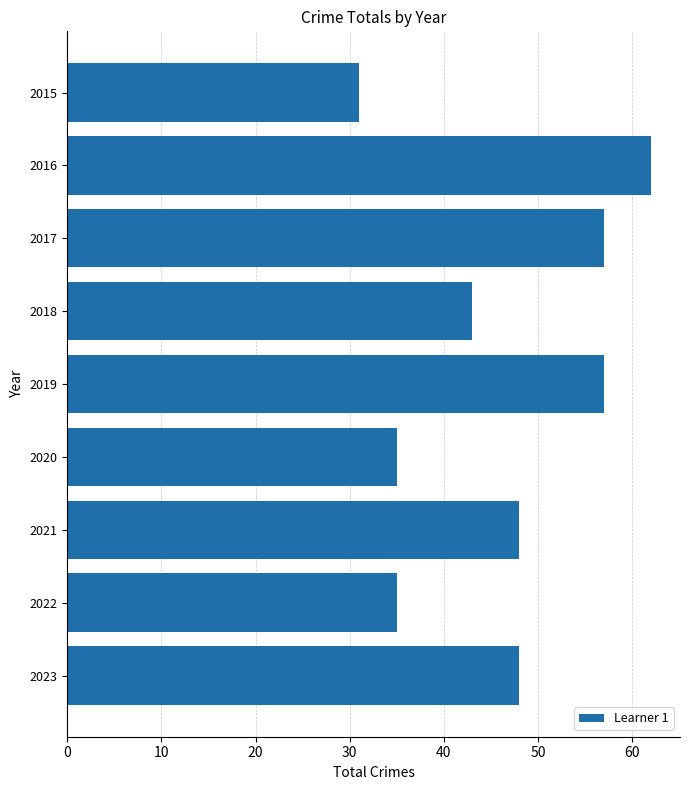

What is the difference between the maximum and minimum values?

31